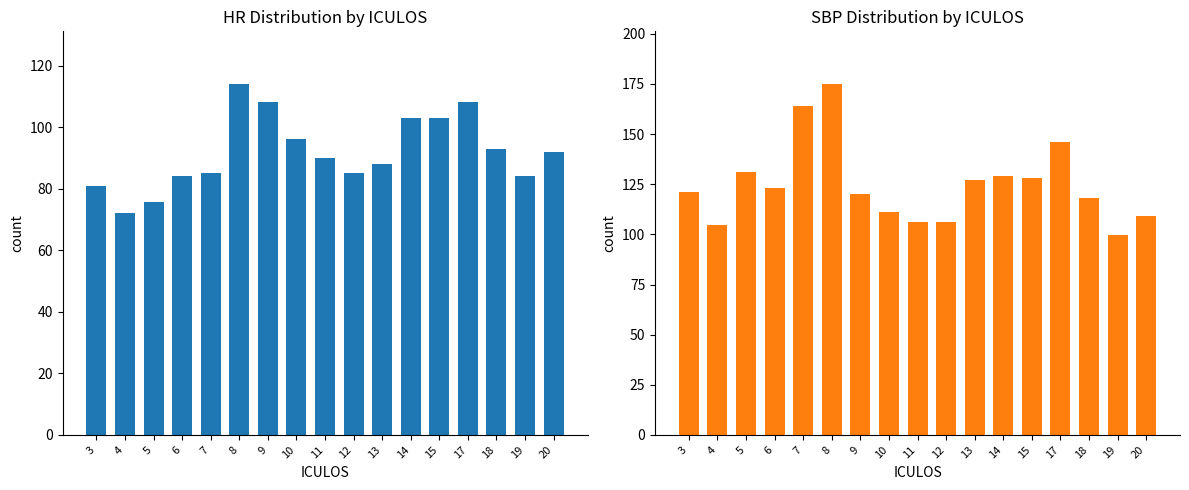

List the series in order of their overall mean, highest first.

SBP, HR